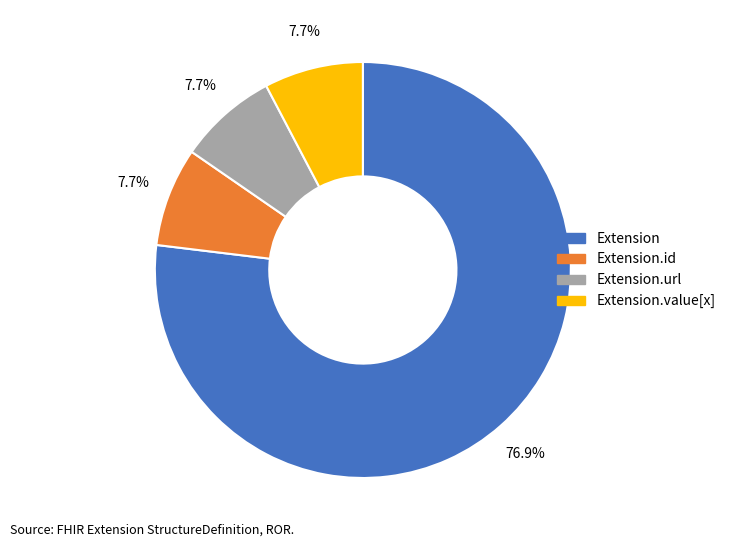

Is there a majority slice in this chart?

Yes